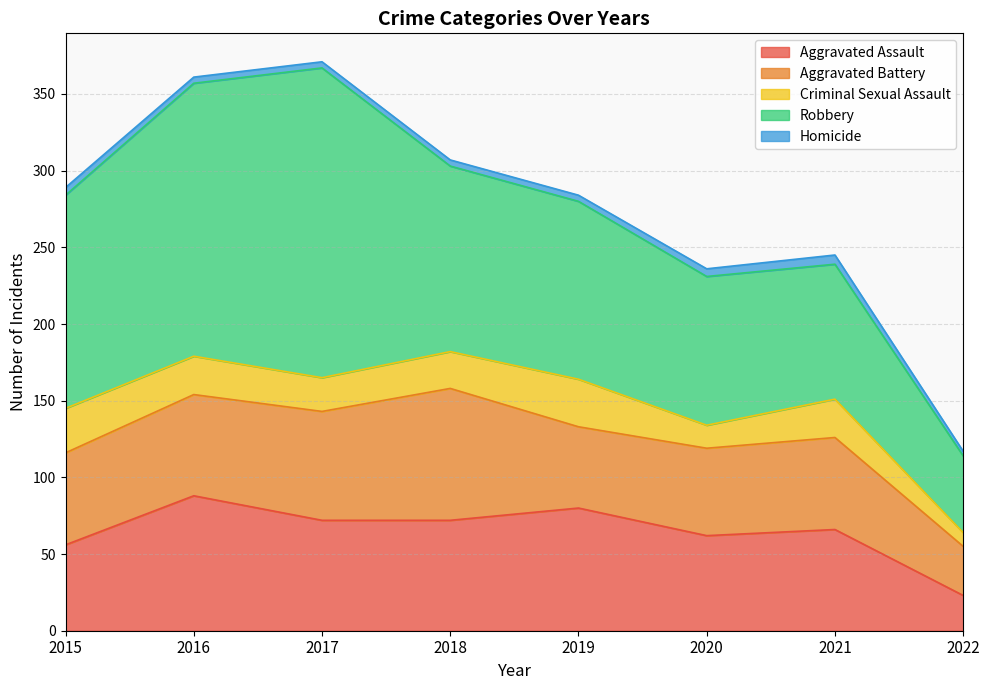

Reading left to right, what are all the values shown in this chart?

Aggravated Assault: 2015=56	2016=88	2017=72	2018=72	2019=80	2020=62	2021=66	2022=23
Aggravated Battery: 2015=60	2016=66	2017=71	2018=86	2019=53	2020=57	2021=60	2022=32
Criminal Sexual Assault: 2015=29	2016=25	2017=22	2018=24	2019=31	2020=15	2021=25	2022=9
Robbery: 2015=139	2016=178	2017=202	2018=121	2019=116	2020=97	2021=88	2022=50
Homicide: 2015=5	2016=4	2017=4	2018=4	2019=4	2020=5	2021=6	2022=3